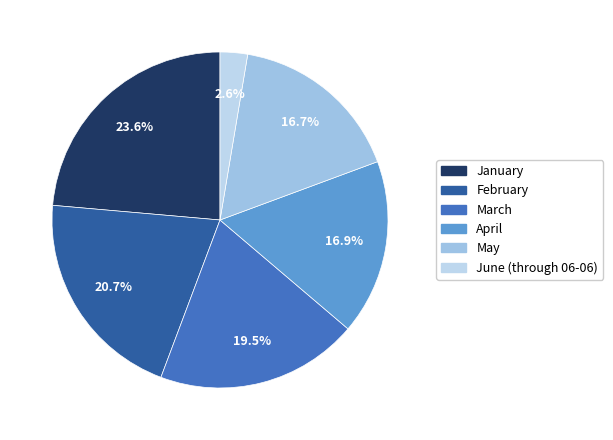

How many slices are in this pie chart?

6